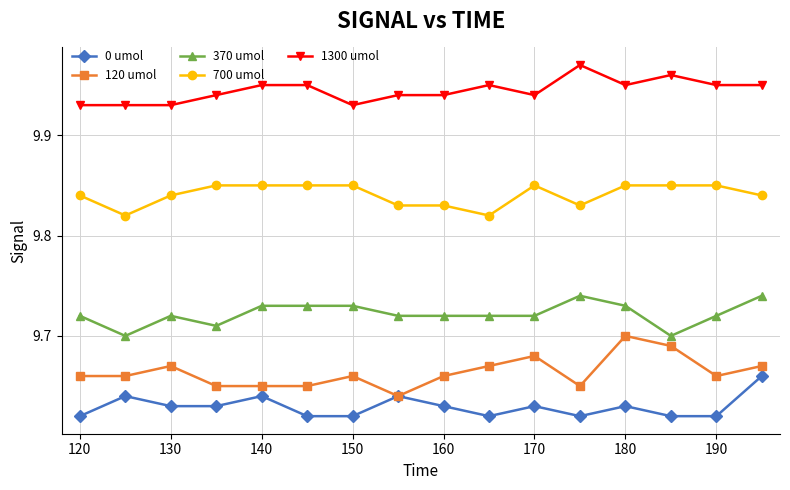

At how many categories does at least one series exceed 9?

16